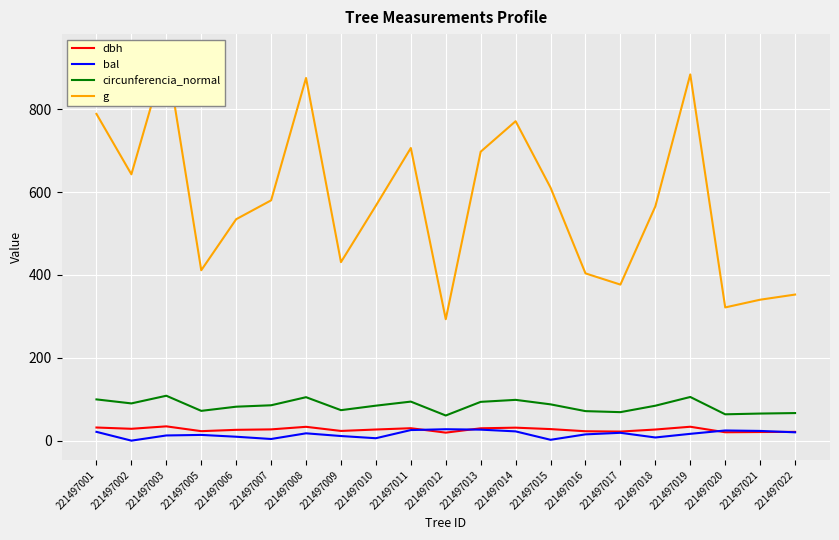

Does the chart display data point markers on the line(s)?

No